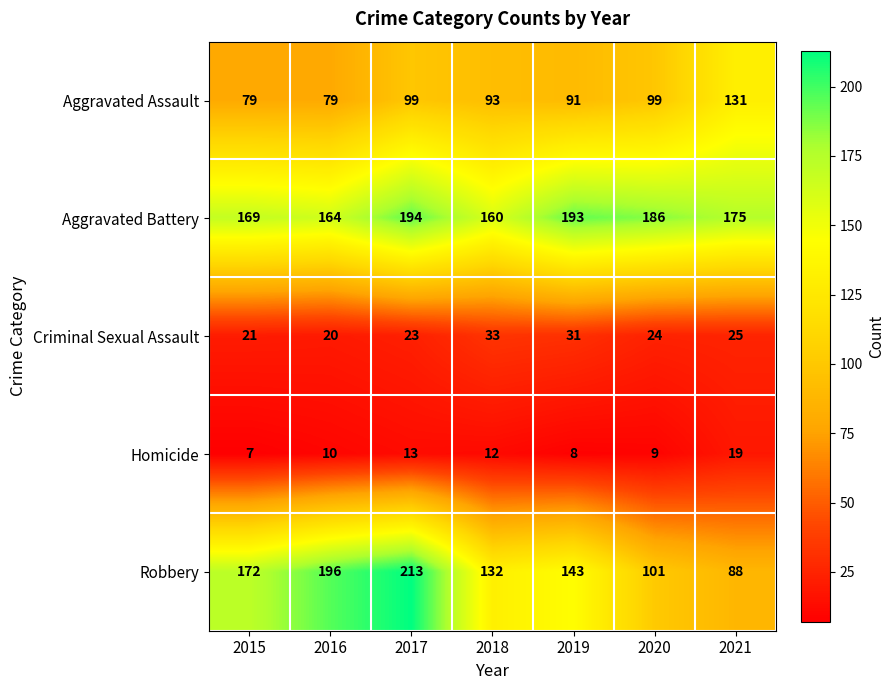

Which series has the largest range (max minus min)?

Robbery